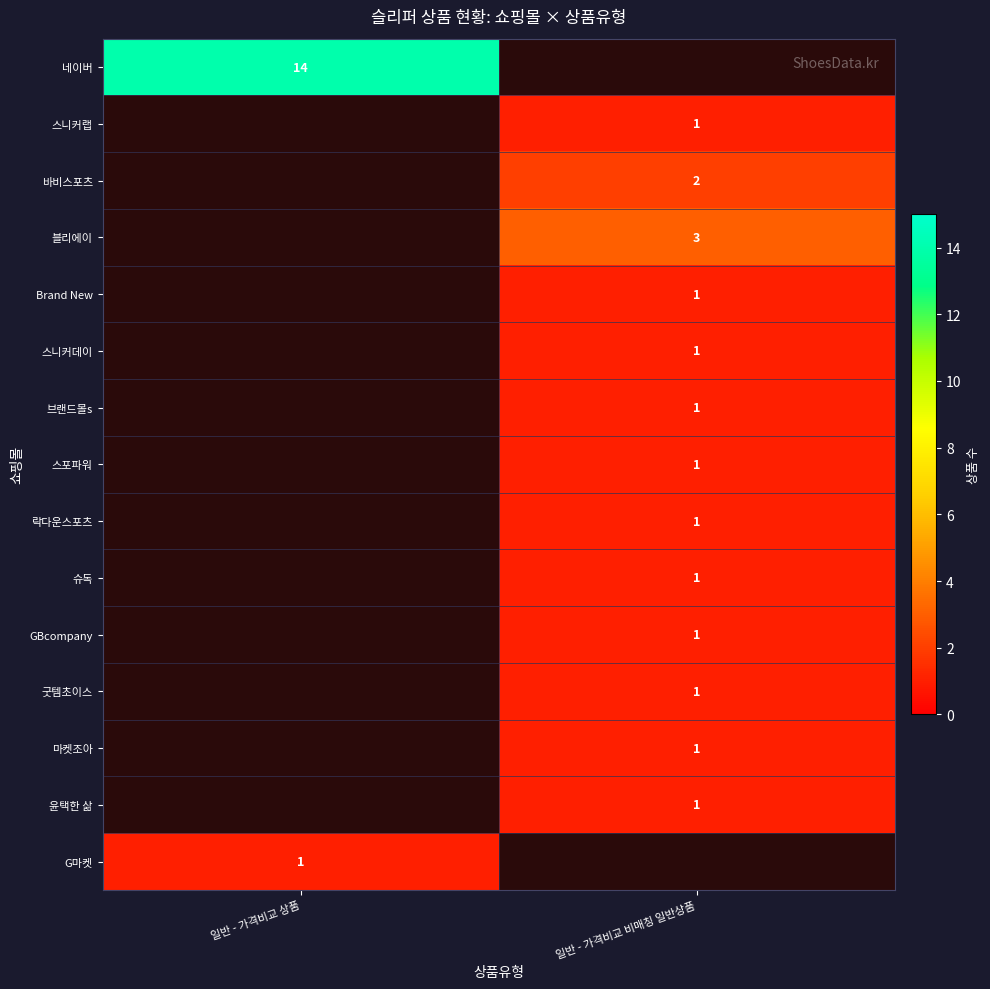

The value of 네이버 at 일반 - 가격비교 상품 is 14. True or false?

True